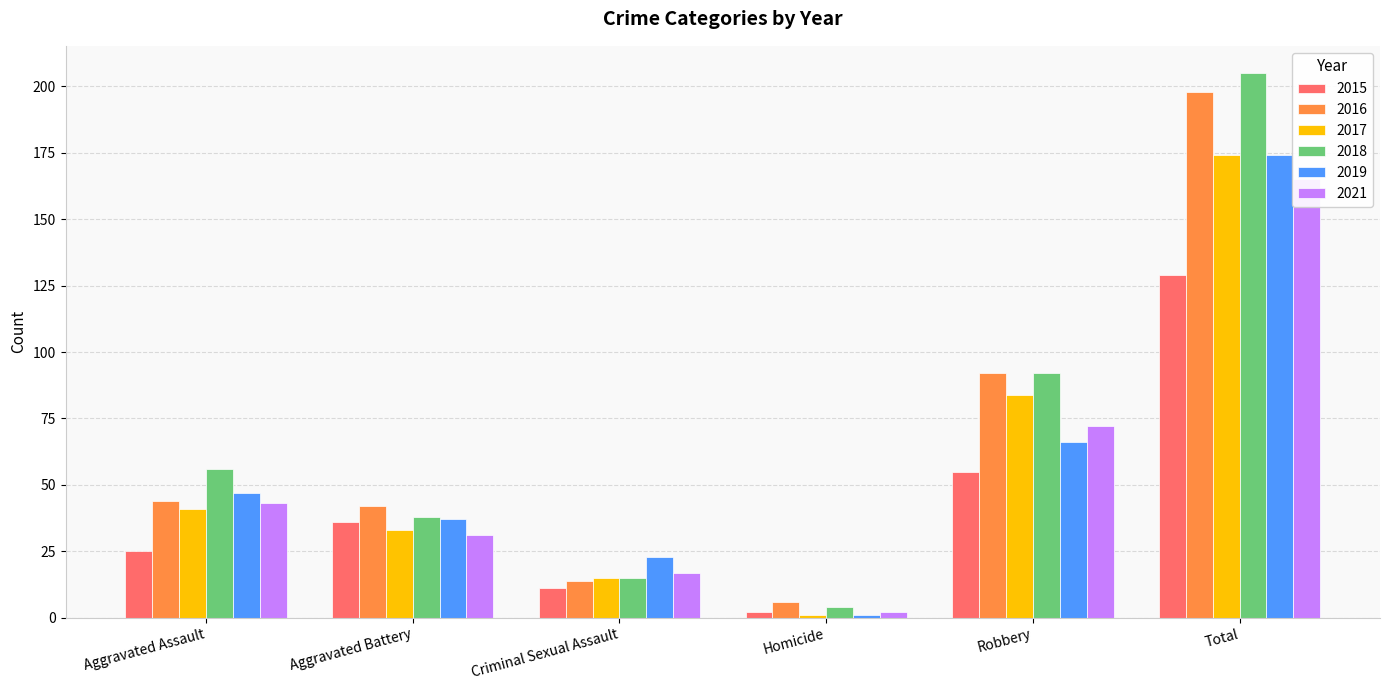

Which category has the highest value across all series?

Total